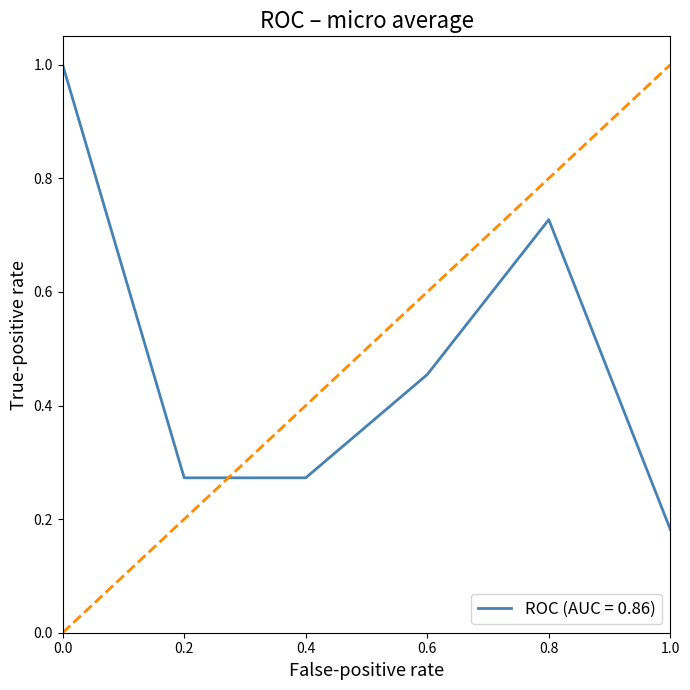

At which label is the value closest to 0?

1.0